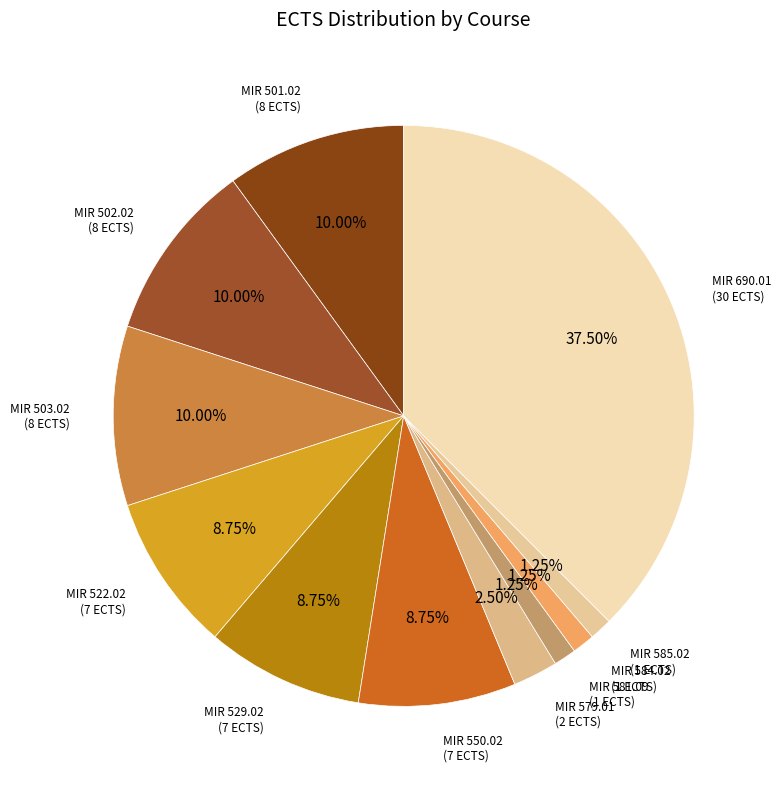

What is the ratio of the value at MIR 502.02 to the value at MIR 579.01?

4.0